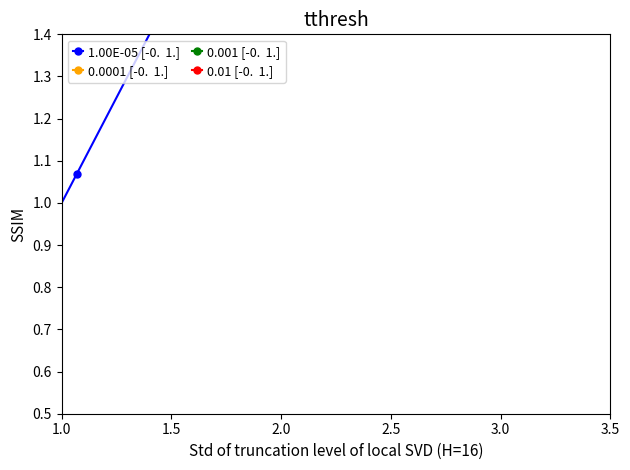

What position from the left is 2.5?

4